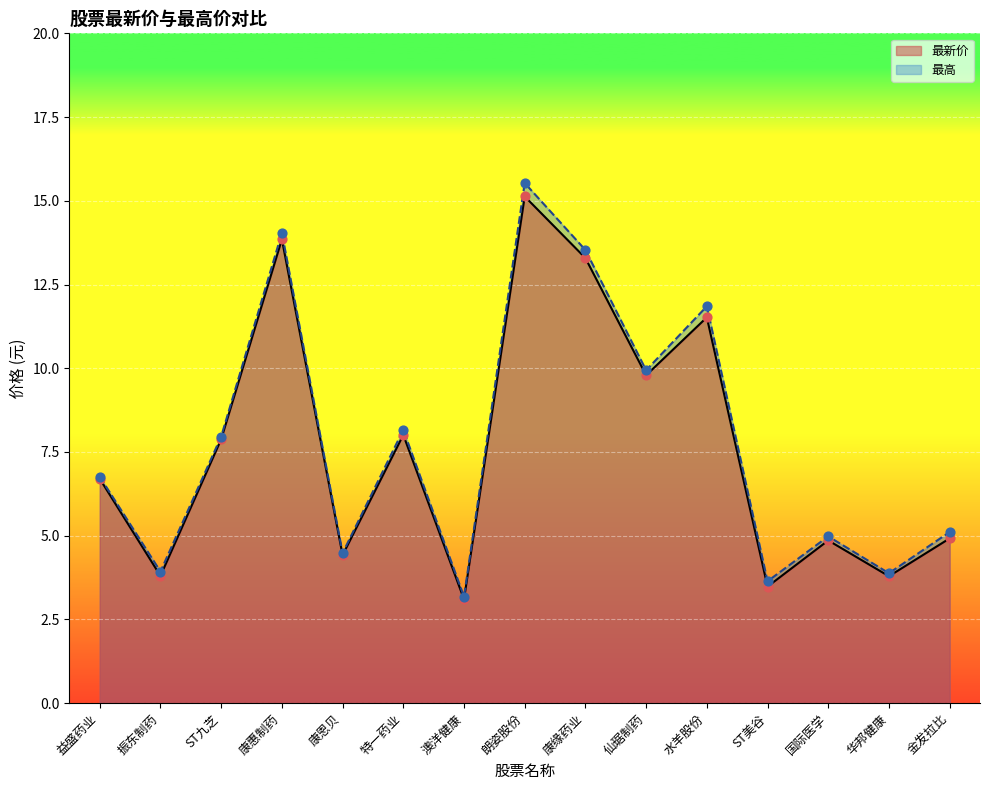

Which series reaches the minimum Y coordinate?

最新价